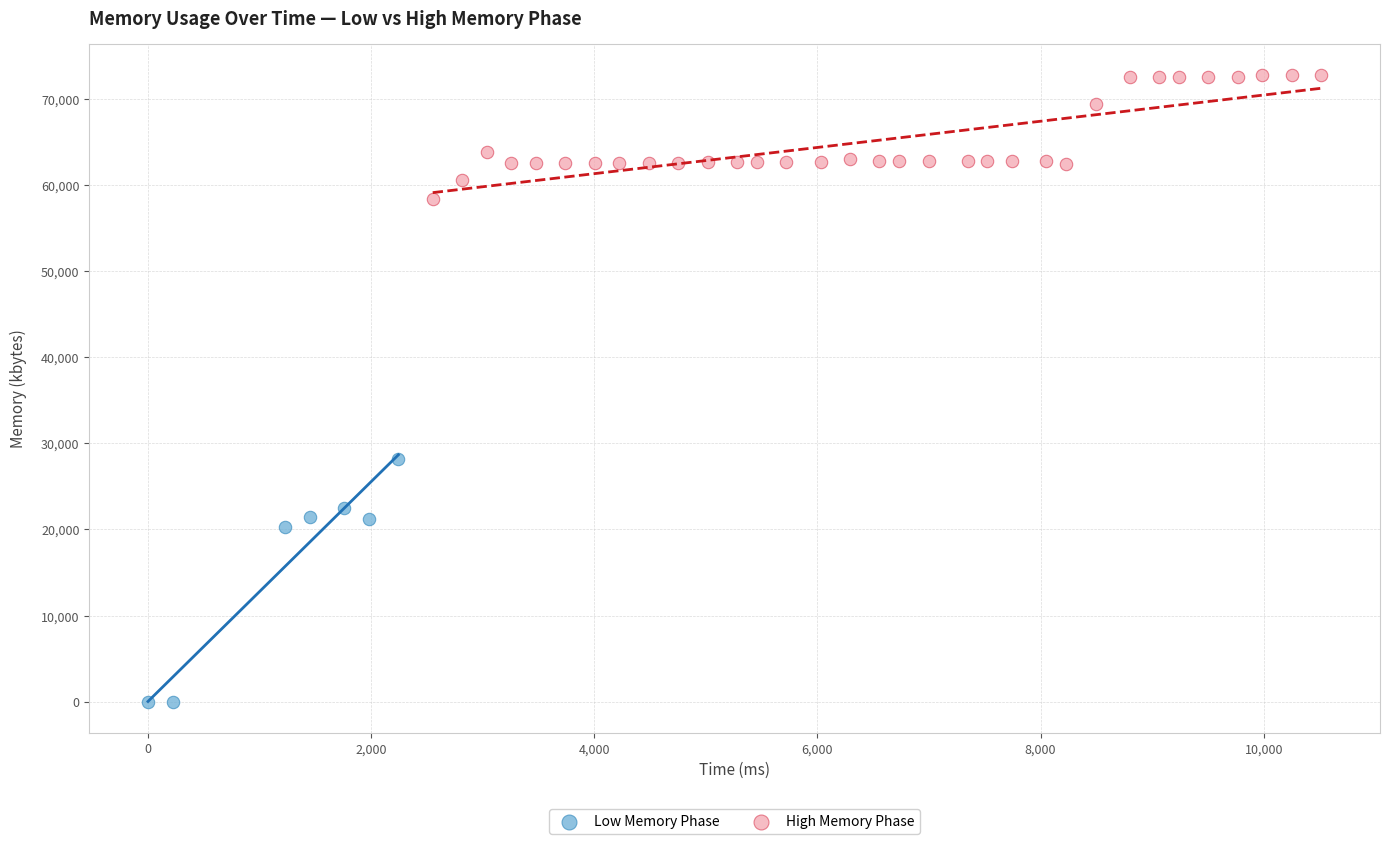

Which series reaches the maximum Y coordinate?

High Memory Phase